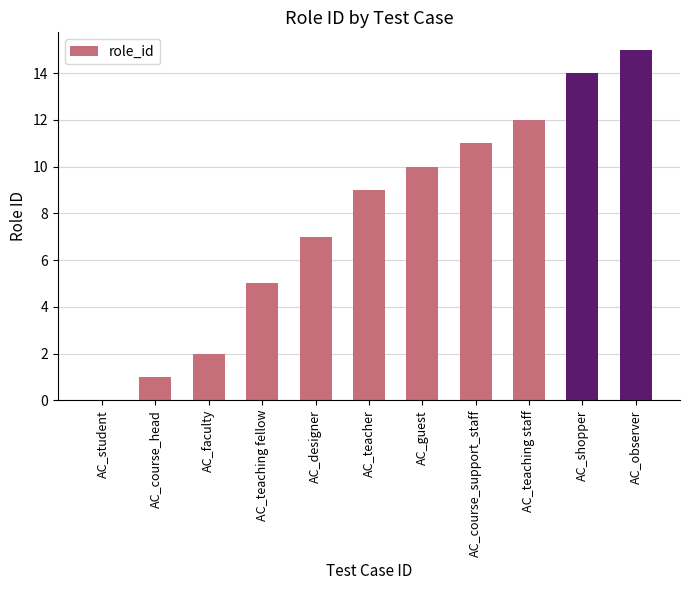

Is it true that the value at AC_shopper is 23?

False